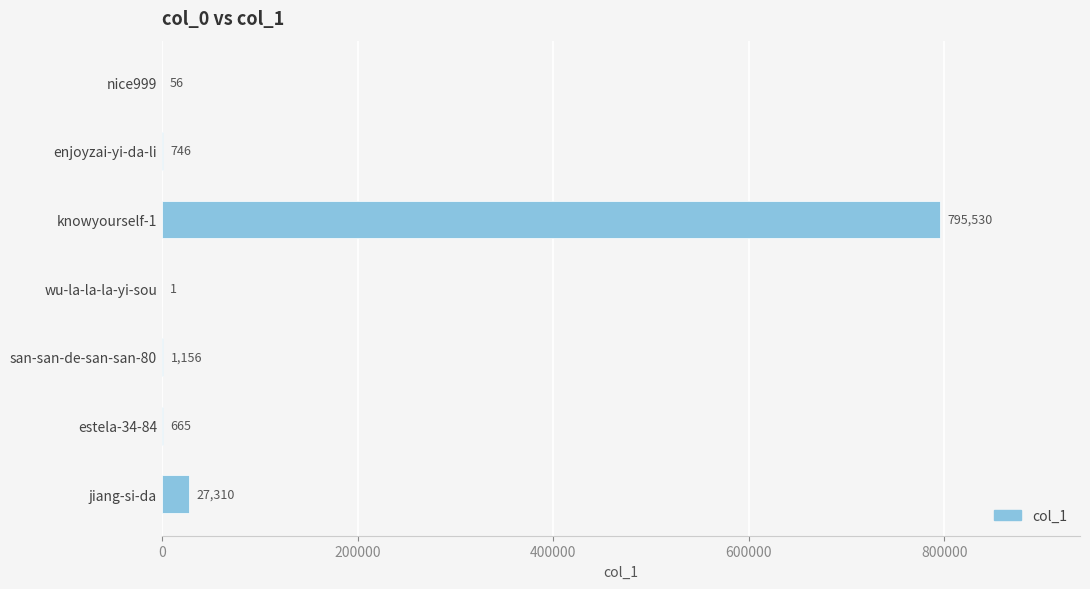

Does the chart contain stacked bars?

No